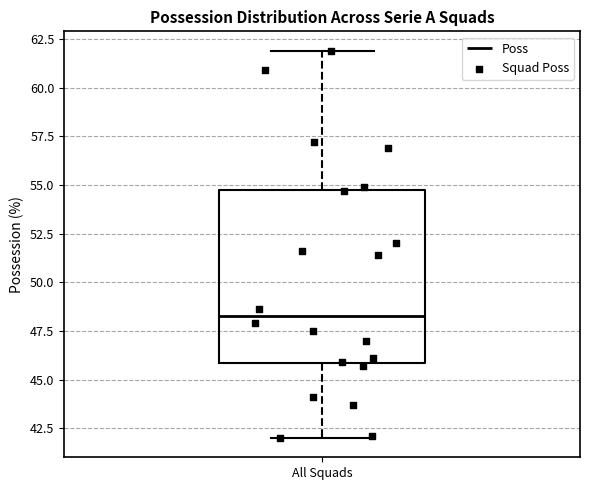

Where is the upper edge of the box for All Squads on the y-axis? The values are not printed on the chart, so give them approximately, as read against the axis.

55.0